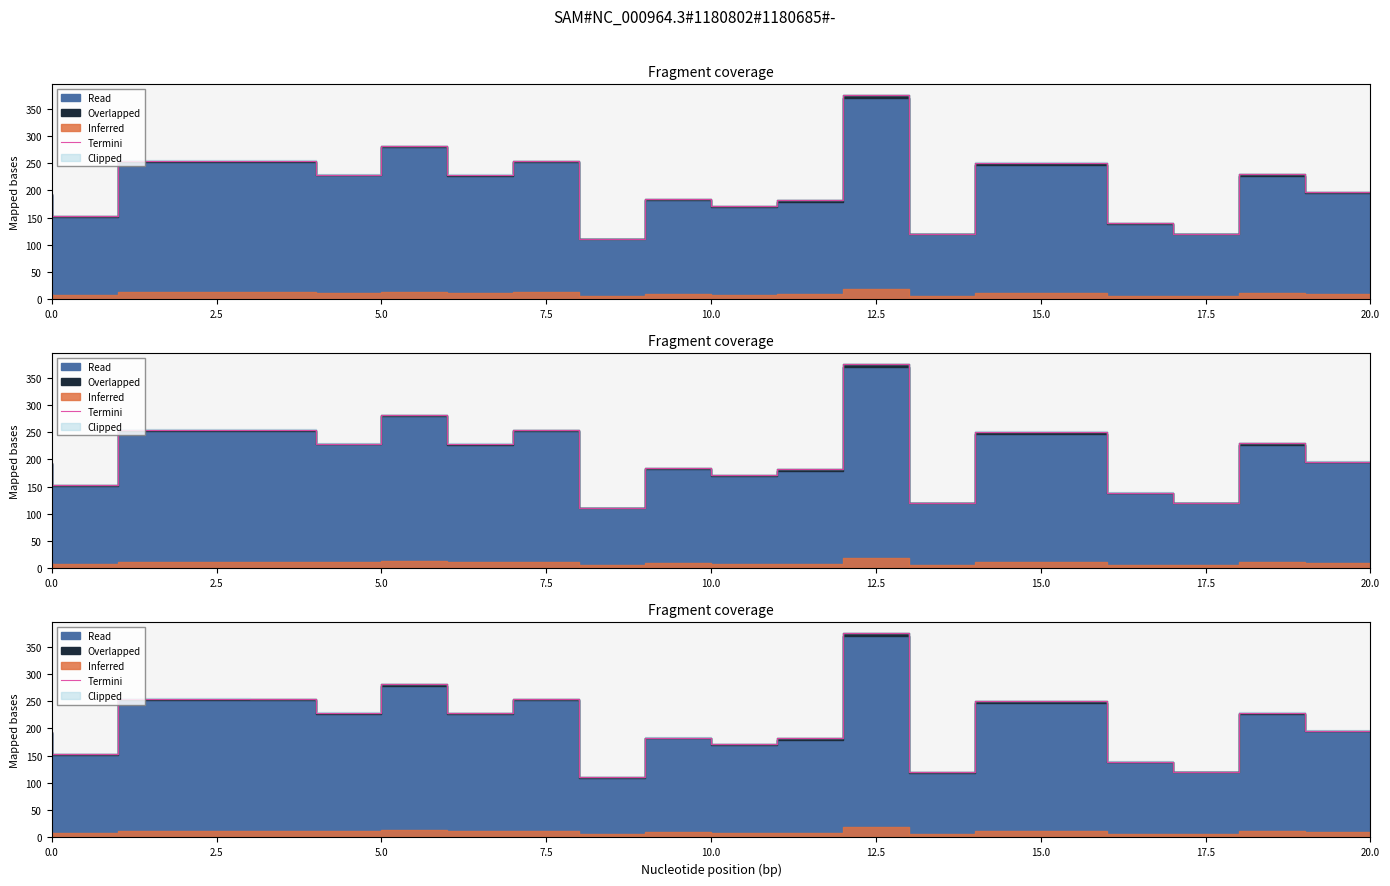

Reading left to right, transcribe all the data shown in this chart.

192.8	152.3	254.6	254.4	228.9	280.7	228.8	253.5	110.7	183.3	171.4	181.6	374.9	120.0	250.7	139.2	120.5	229.1	196.1